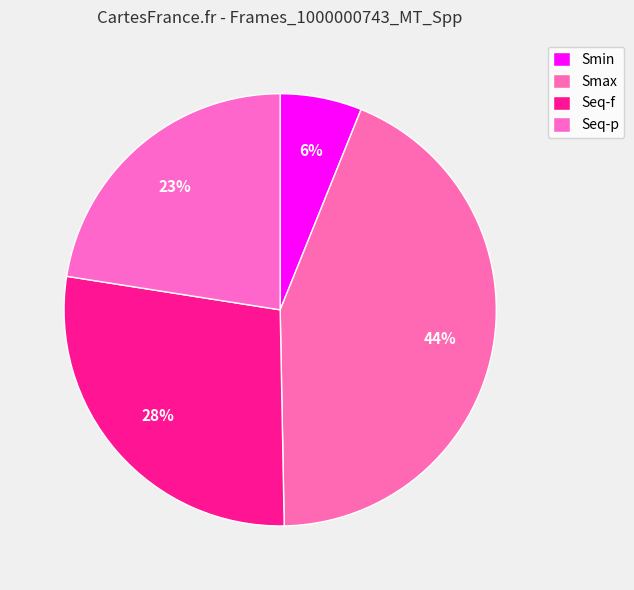

Is it true that Smin is 1% of the pie?

False